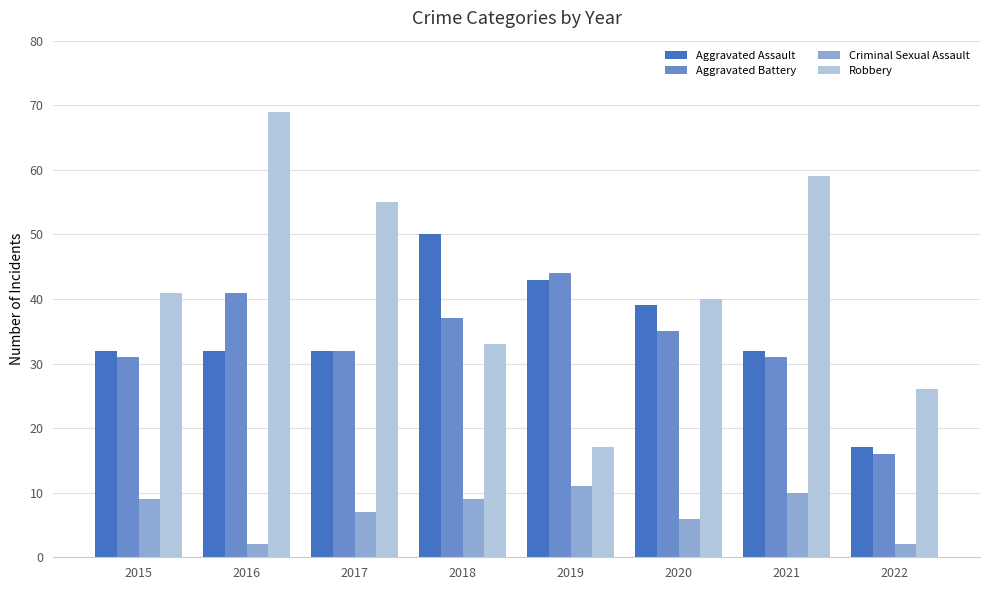

Read the Robbery value at 2016, to the nearest 5.

70